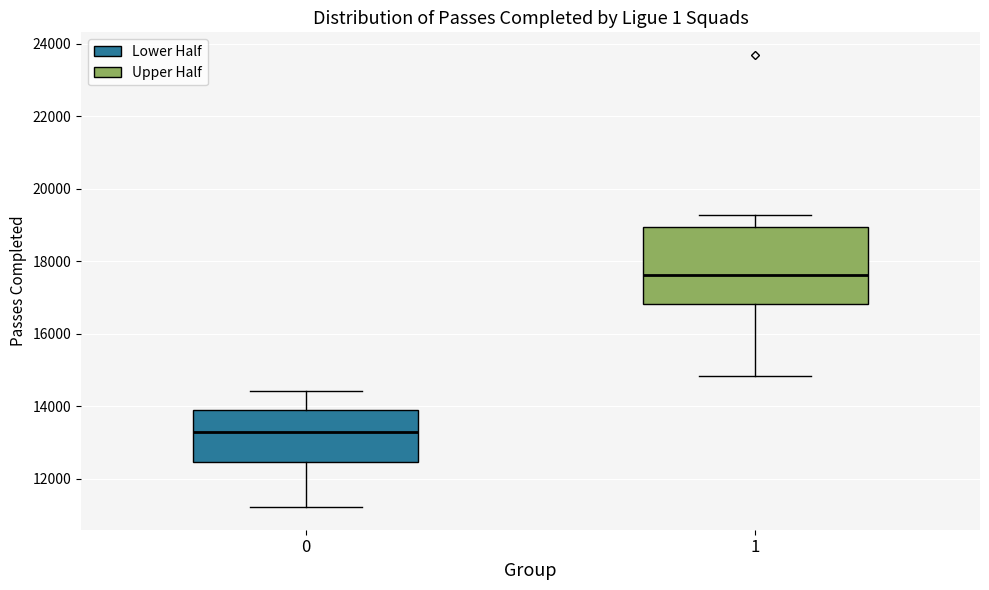

Which box's median line is the highest?

1